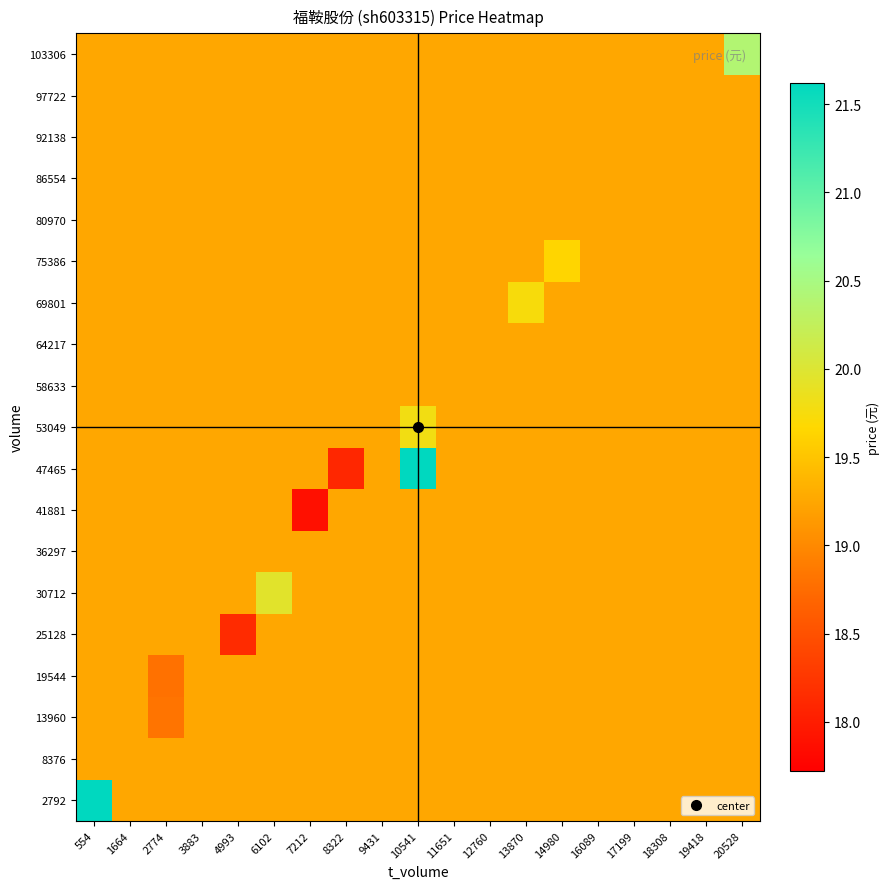

Between 16089 and 554, which is larger?

554